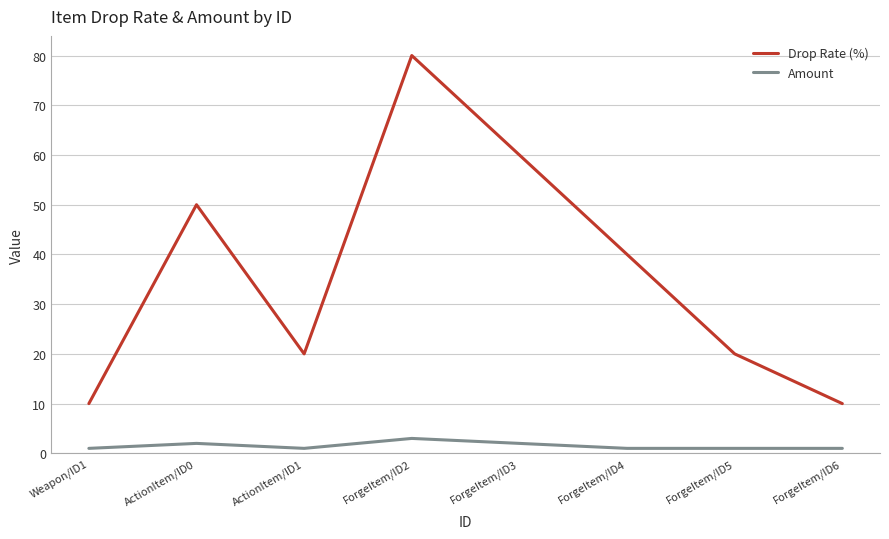

What are all the series names shown in the legend?

Drop Rate (%), Amount